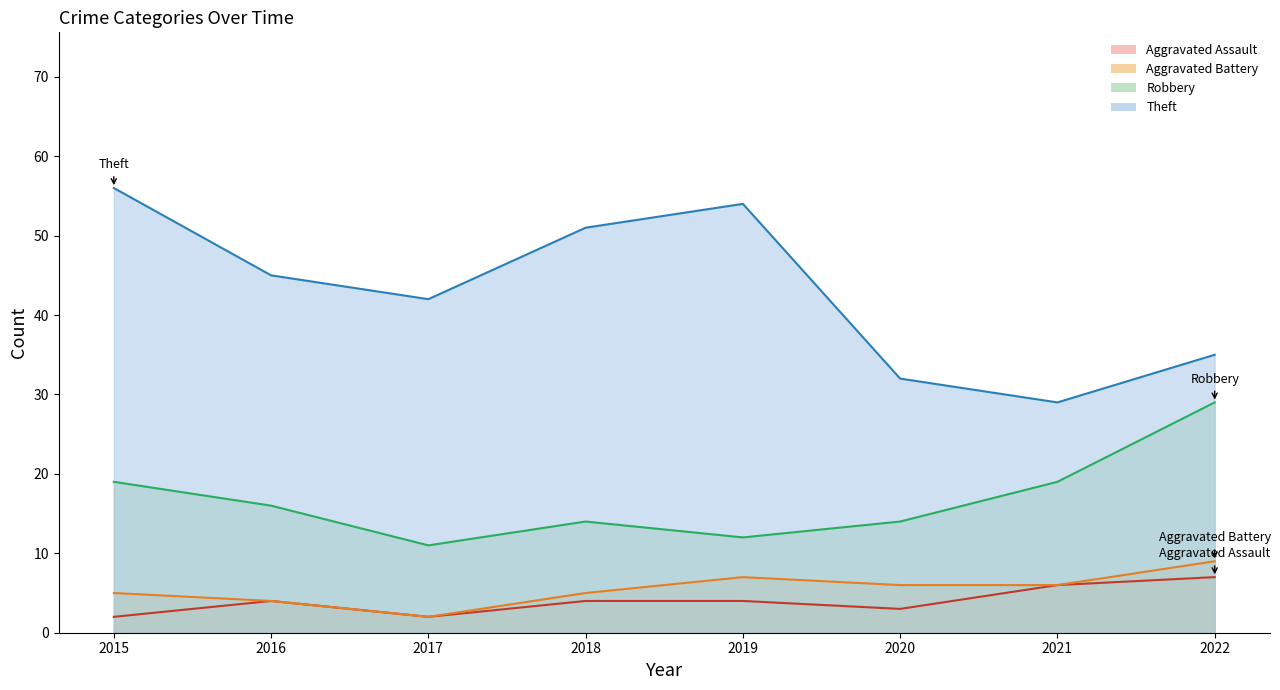

Where is the first local maximum for Aggravated Battery?

2019